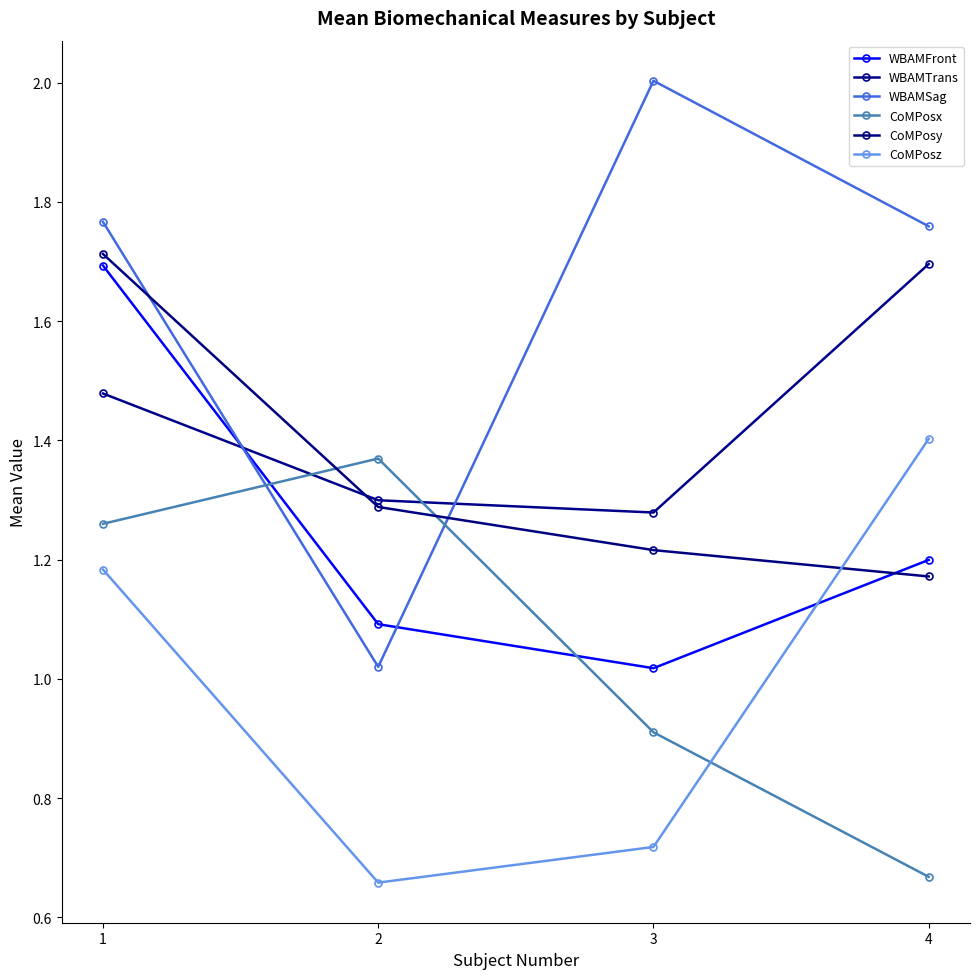

At which label does WBAMSag reach its peak?

3